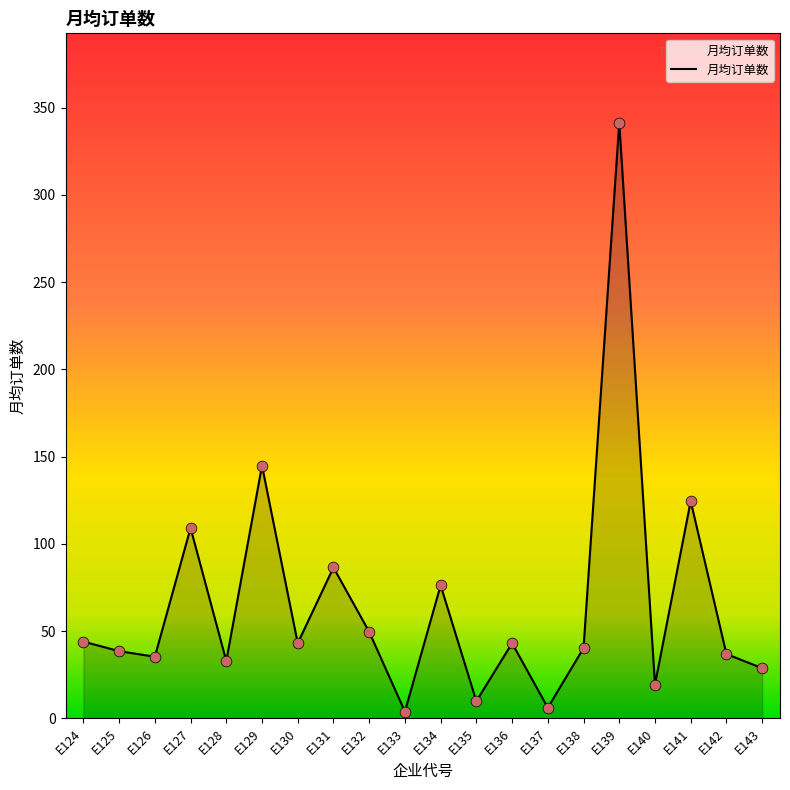

Between E134 and E130, which is larger?

E134